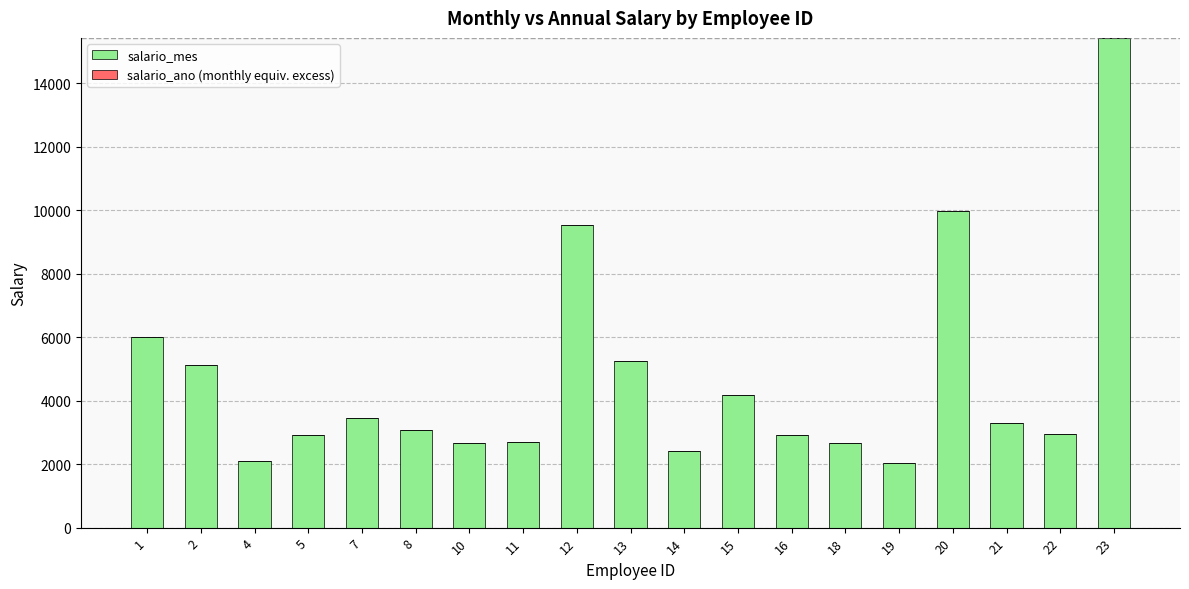

How many bars are there in total?

19